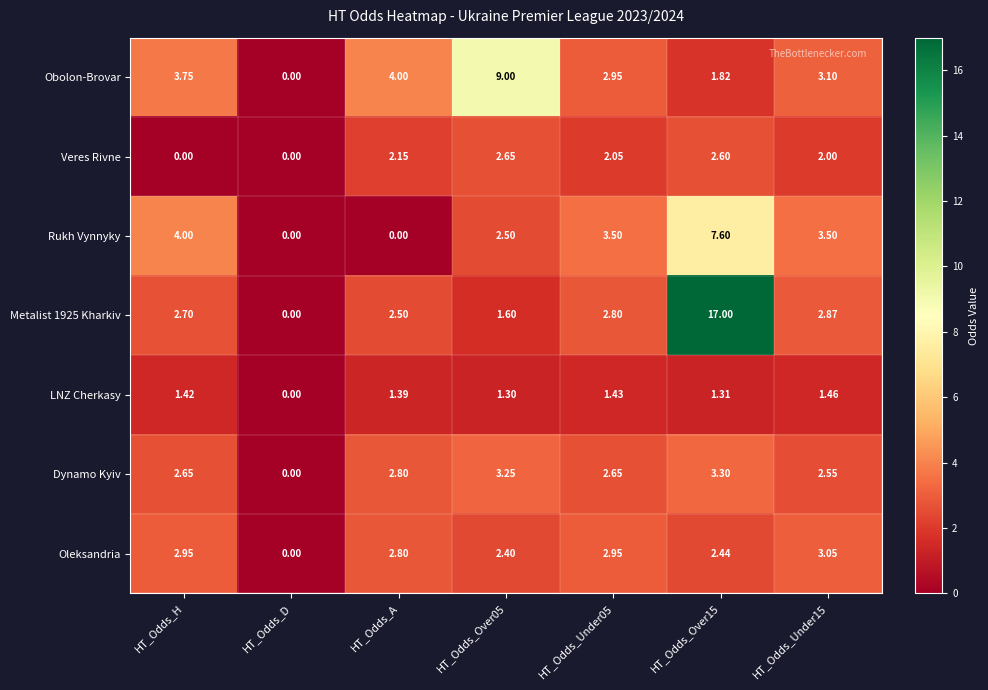

Which series changed the most between HT_Odds_H and HT_Odds_Over05?

Obolon-Brovar